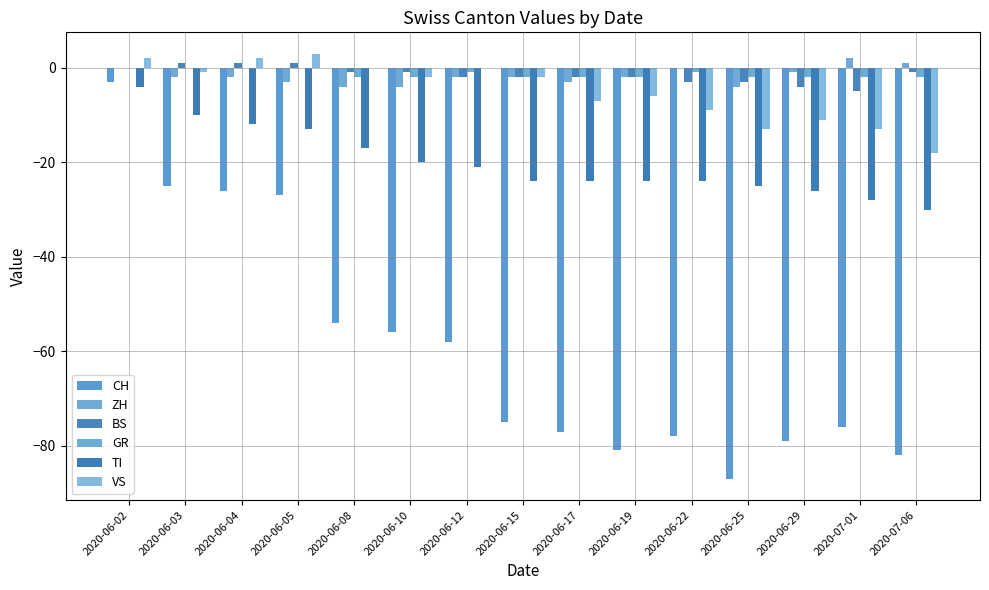

What are all the series names shown in the legend?

CH, ZH, BS, GR, TI, VS